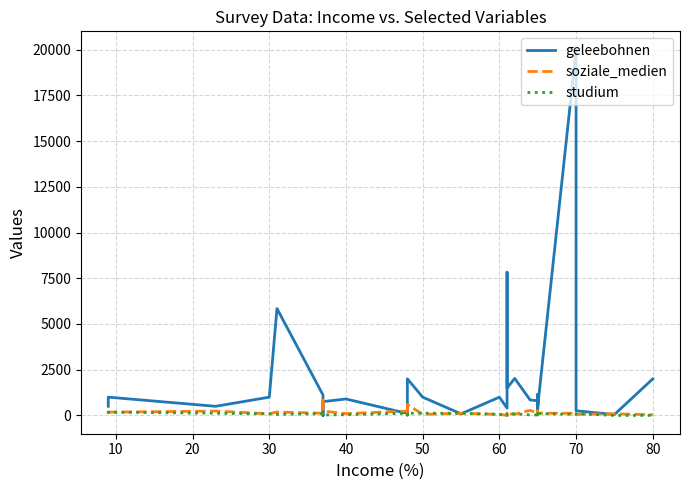

What value does the studium series have at 70, to the nearest 5?

100